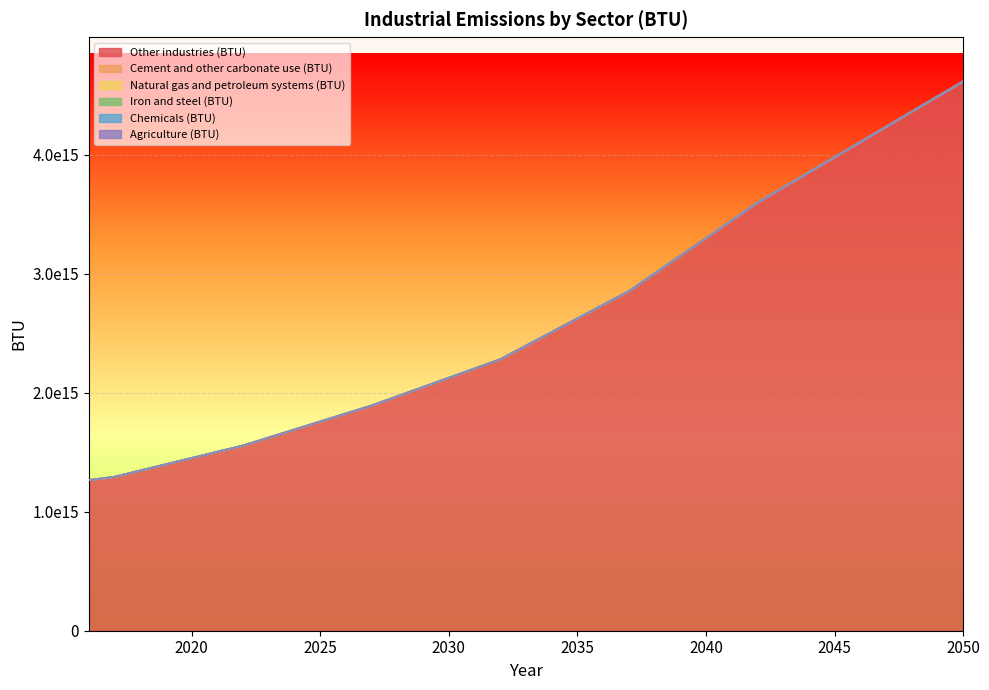

Reading left to right, list all the values displayed in this chart.

Other industries (BTU): 2016=1268974249874387.2	2017=1297022726657254.5	2018=1349660618743064.2	2019=1402298510828874.5	2020=1454936402914684.5	2021=1507574295000494.5	2022=1560212187086304.8	2023=1627513491967447.0	2024=1694814796848590.0	2025=1762116101729732.2	2026=1829417406610875.2	2027=1896718711492017.8	2028=1974422266475832.5	2029=2052125821459647.2	2030=2129829376443462.0	2031=2207532931427276.5	2032=2285236486411091.5	2033=2399786565854973.0	2034=2514336645298854.5	2035=2628886724742736.5	2036=2743436804186617.5	2037=2857986883630499.5	2038=3006851855581749.0	2039=3155716827532999.0	2040=3304581799484249.0	2041=3453446771435499.5	2042=3602311743386749.0	2043=3729695442234409.5	2044=3857079141082069.5	2045=3984462839929729.5	2046=4111846538777390.0	2047=4239230237625050.0	2048=4366613936472710.0	2049=4493997635320369.5	2050=4621381334168030.0
Cement and other carbonate use (BTU): 2016=0.0	2017=0.0	2018=0.0	2019=0.0	2020=0.0	2021=0.0	2022=0.0	2023=0.0	2024=0.0	2025=0.0	2026=0.0	2027=0.0	2028=0.0	2029=0.0	2030=0.0	2031=0.0	2032=0.0	2033=0.0	2034=0.0	2035=0.0	2036=0.0	2037=0.0	2038=0.0	2039=0.0	2040=0.0	2041=0.0	2042=0.0	2043=0.0	2044=0.0	2045=0.0	2046=0.0	2047=0.0	2048=0.0	2049=0.0	2050=0.0
Natural gas and petroleum systems (BTU): 2016=0.0	2017=0.0	2018=0.0	2019=0.0	2020=0.0	2021=0.0	2022=0.0	2023=0.0	2024=0.0	2025=0.0	2026=0.0	2027=0.0	2028=0.0	2029=0.0	2030=0.0	2031=0.0	2032=0.0	2033=0.0	2034=0.0	2035=0.0	2036=0.0	2037=0.0	2038=0.0	2039=0.0	2040=0.0	2041=0.0	2042=0.0	2043=0.0	2044=0.0	2045=0.0	2046=0.0	2047=0.0	2048=0.0	2049=0.0	2050=0.0
Iron and steel (BTU): 2016=0.0	2017=0.0	2018=0.0	2019=0.0	2020=0.0	2021=0.0	2022=0.0	2023=0.0	2024=0.0	2025=0.0	2026=0.0	2027=0.0	2028=0.0	2029=0.0	2030=0.0	2031=0.0	2032=0.0	2033=0.0	2034=0.0	2035=0.0	2036=0.0	2037=0.0	2038=0.0	2039=0.0	2040=0.0	2041=0.0	2042=0.0	2043=0.0	2044=0.0	2045=0.0	2046=0.0	2047=0.0	2048=0.0	2049=0.0	2050=0.0
Chemicals (BTU): 2016=0.0	2017=0.0	2018=0.0	2019=0.0	2020=0.0	2021=0.0	2022=0.0	2023=0.0	2024=0.0	2025=0.0	2026=0.0	2027=0.0	2028=0.0	2029=0.0	2030=0.0	2031=0.0	2032=0.0	2033=0.0	2034=0.0	2035=0.0	2036=0.0	2037=0.0	2038=0.0	2039=0.0	2040=0.0	2041=0.0	2042=0.0	2043=0.0	2044=0.0	2045=0.0	2046=0.0	2047=0.0	2048=0.0	2049=0.0	2050=0.0
Agriculture (BTU): 2016=0.0	2017=0.0	2018=0.0	2019=0.0	2020=0.0	2021=0.0	2022=0.0	2023=0.0	2024=0.0	2025=0.0	2026=0.0	2027=0.0	2028=0.0	2029=0.0	2030=0.0	2031=0.0	2032=0.0	2033=0.0	2034=0.0	2035=0.0	2036=0.0	2037=0.0	2038=0.0	2039=0.0	2040=0.0	2041=0.0	2042=0.0	2043=0.0	2044=0.0	2045=0.0	2046=0.0	2047=0.0	2048=0.0	2049=0.0	2050=0.0